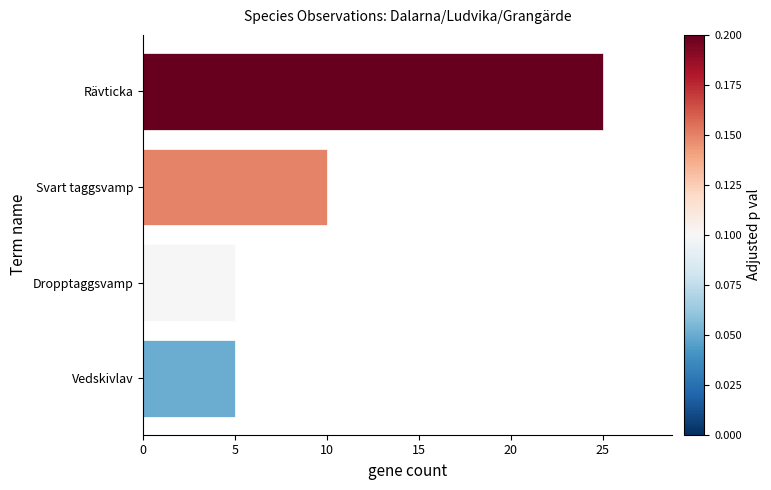

What is the difference between the maximum and second lowest values?

20